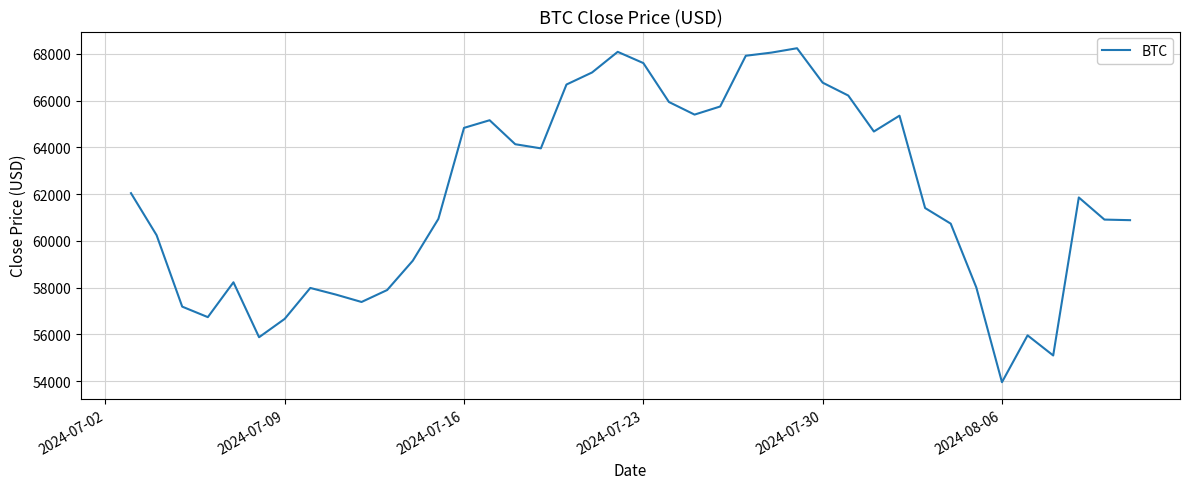

Does the chart display data point markers on the line(s)?

No